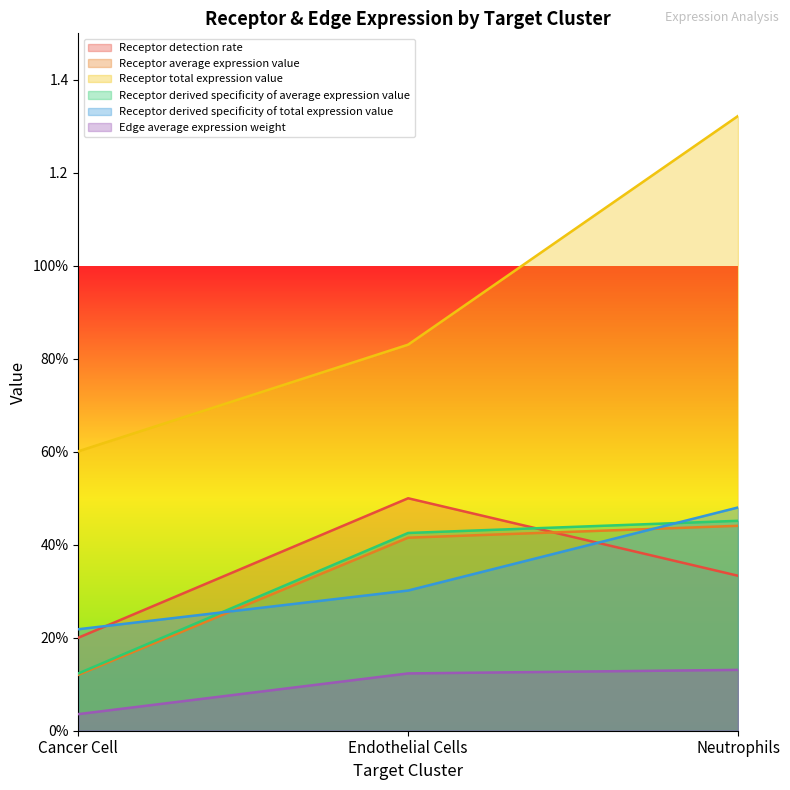

What is the maximum value shown in the chart?

1.3